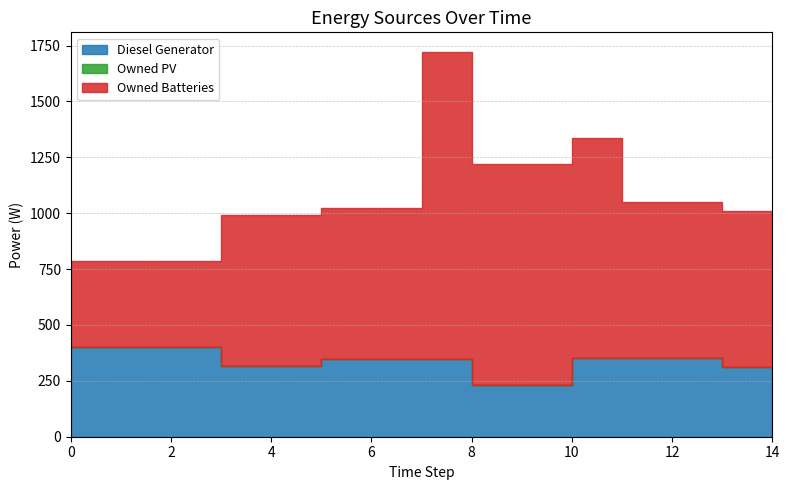

List the series in order of their peak value, lowest first.

Owned PV, Diesel Generator, Owned Batteries